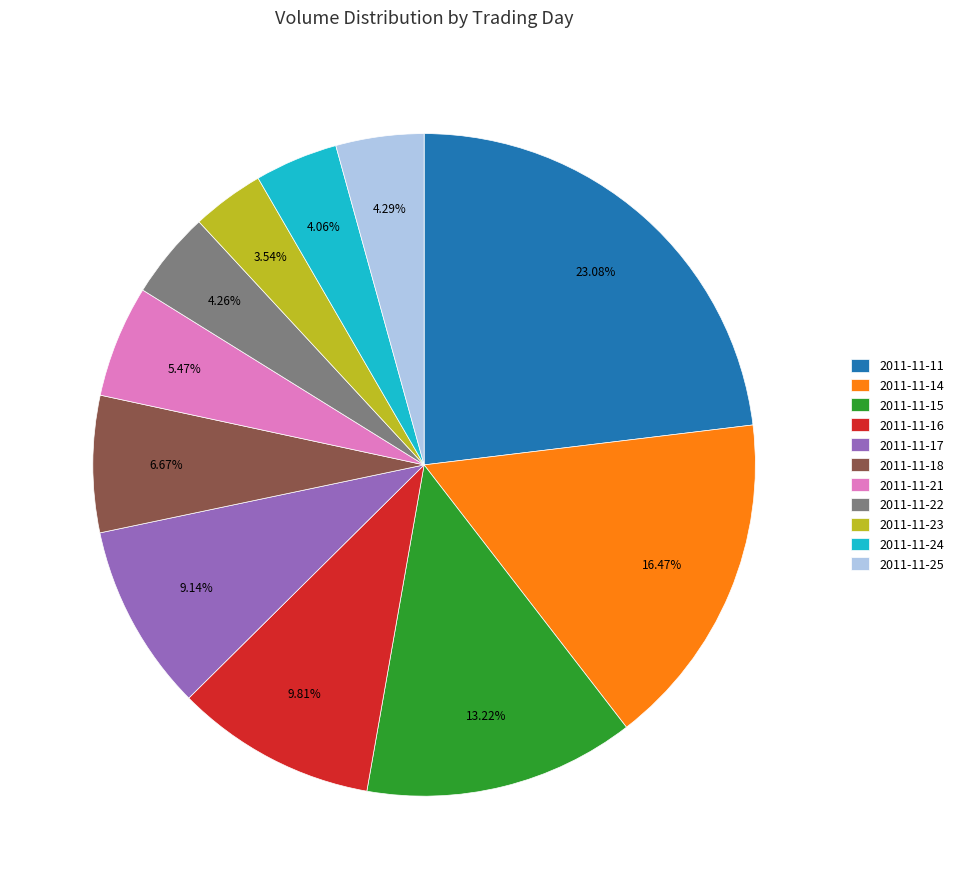

Count the number of slices in the pie.

11